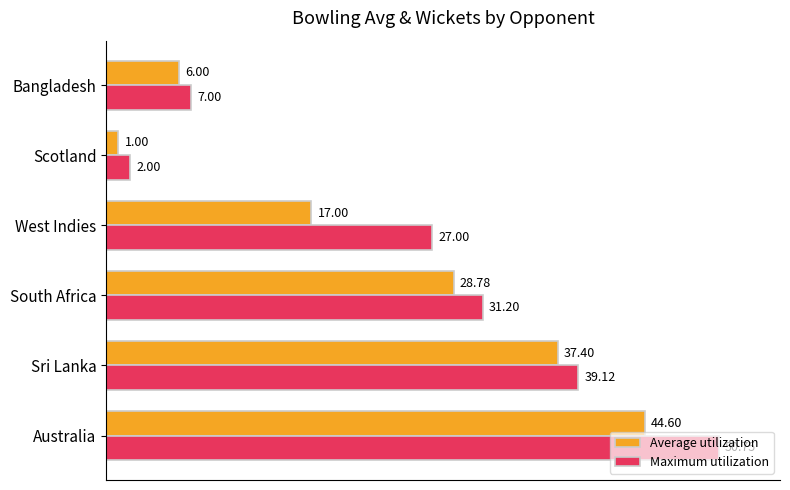

What are all the series names shown in the legend?

Average utilization, Maximum utilization